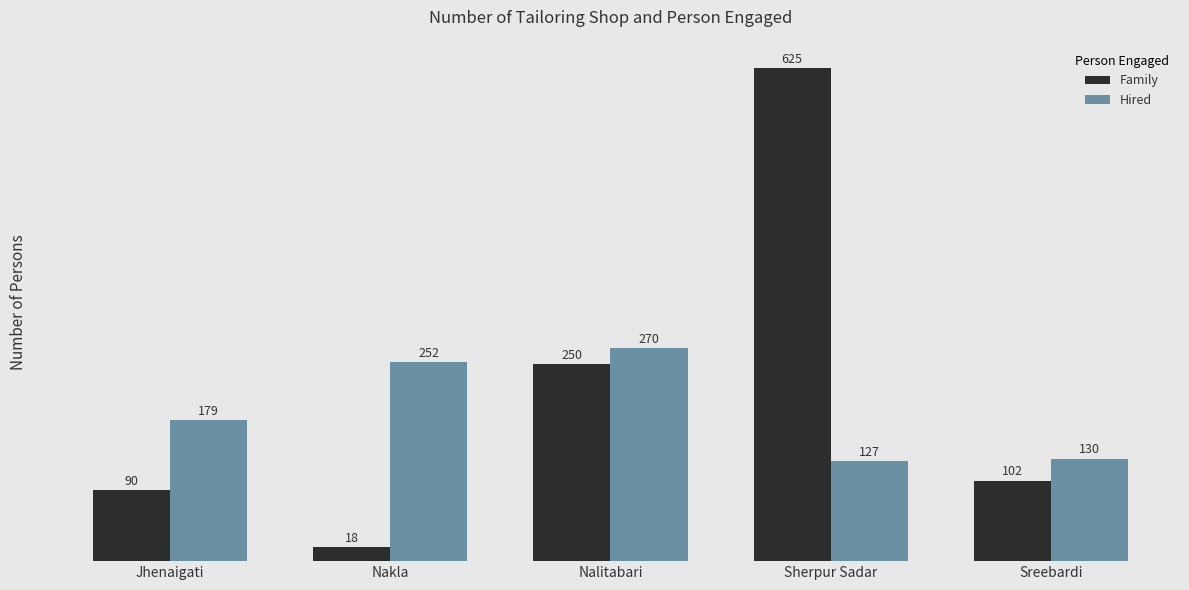

What is the average value of the Family series?

217